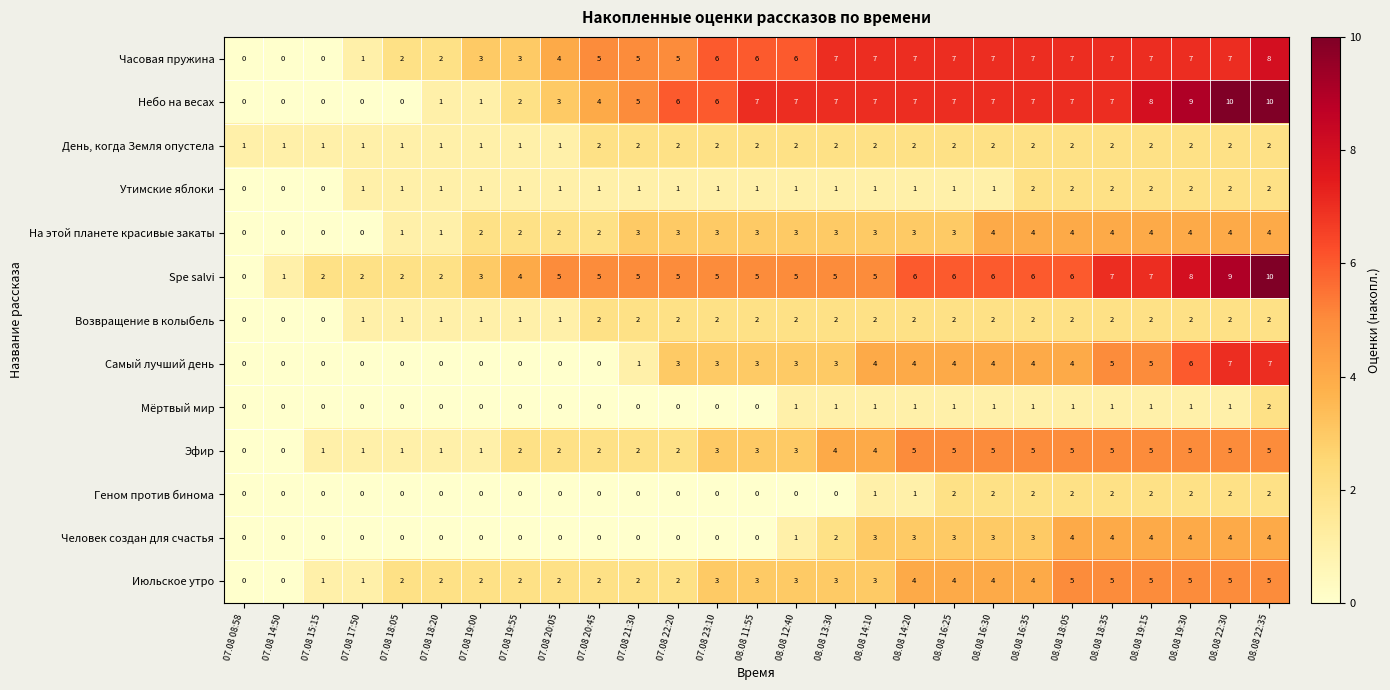

The value of На этой планете красивые закаты at 07.08 14:50 is 2. True or false?

False